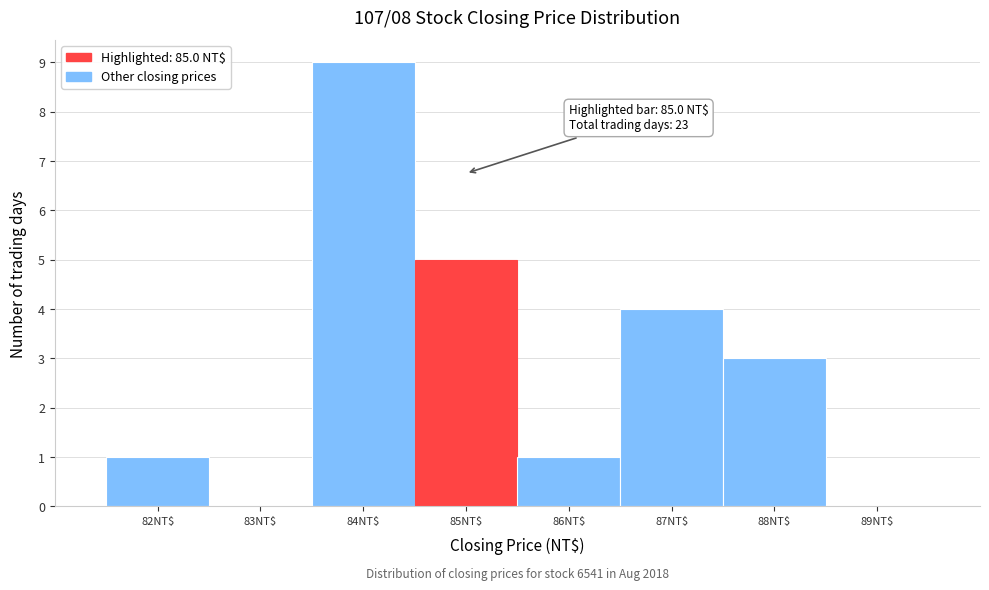

What is the maximum value shown in the chart?

9